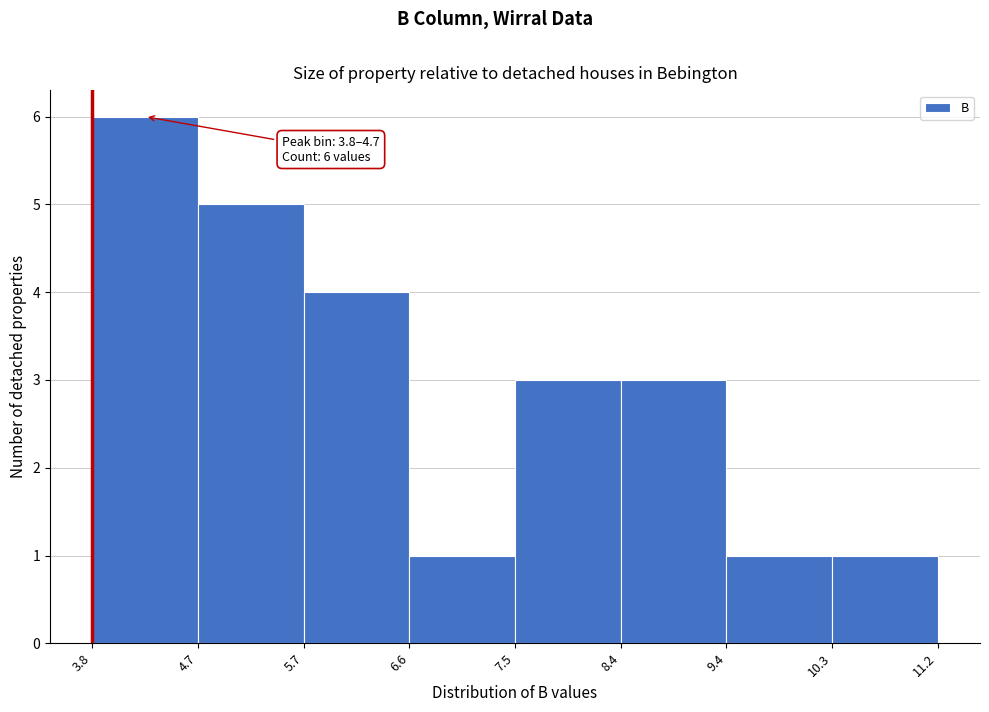

Over which range of the x-axis is the bar tallest?

3.8 to 4.7